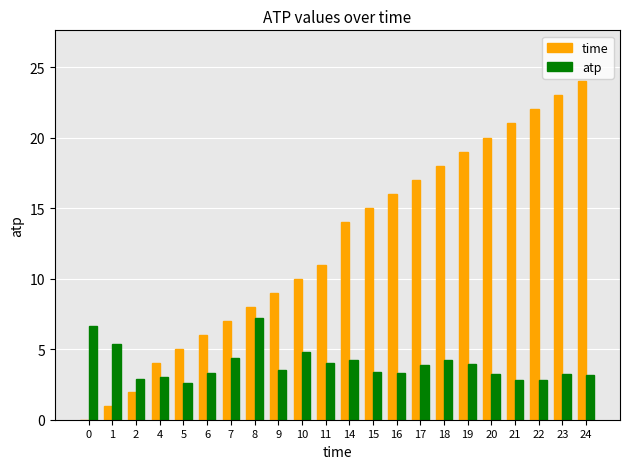

Which series has the widest spread of values?

time